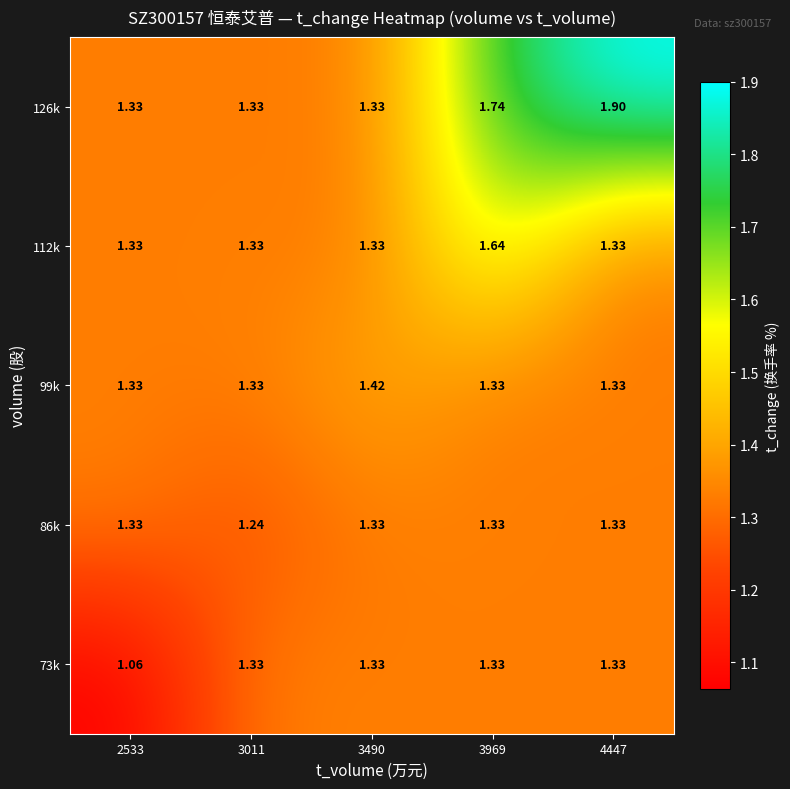

Is the value of 126k at 3011 greater than the value of 99k at 3490?

No